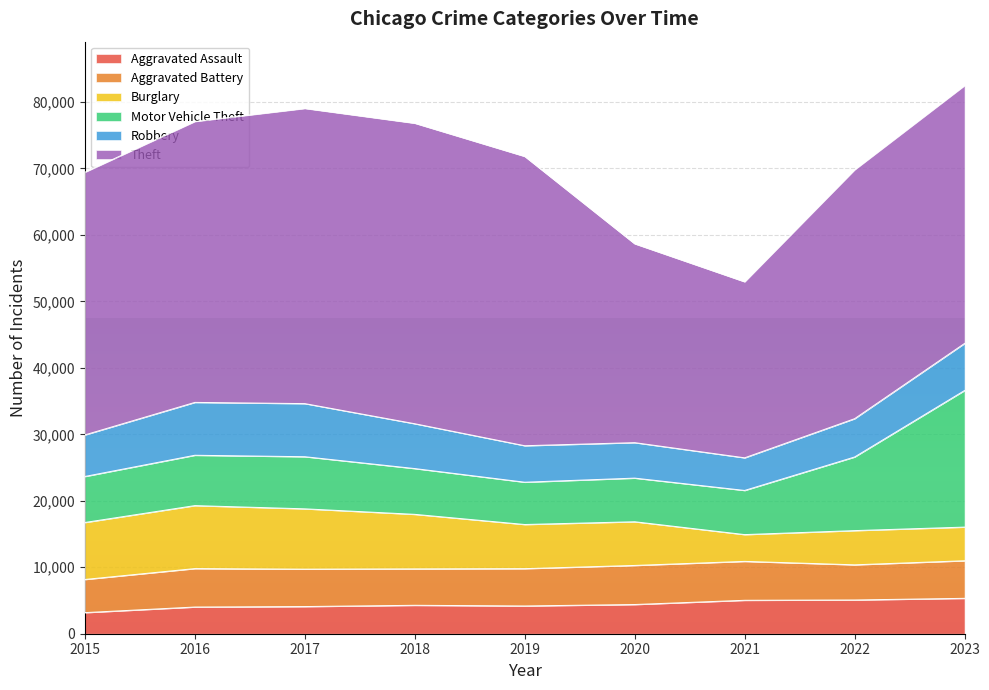

The Robbery series shows 1626 at 2018. True or false?

False